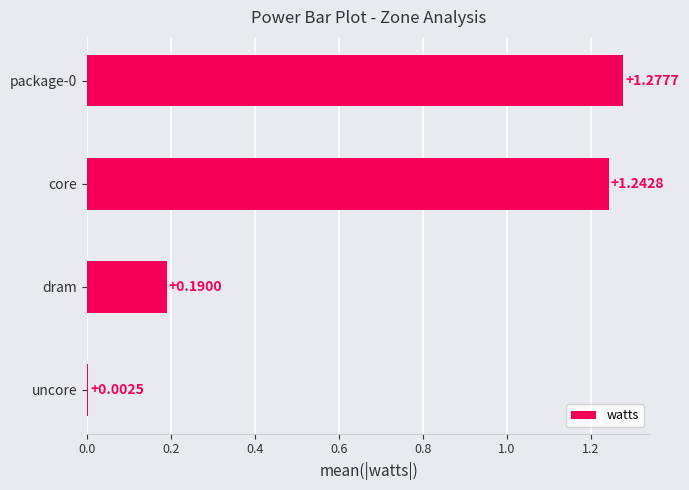

Which has a higher value, dram or uncore?

dram